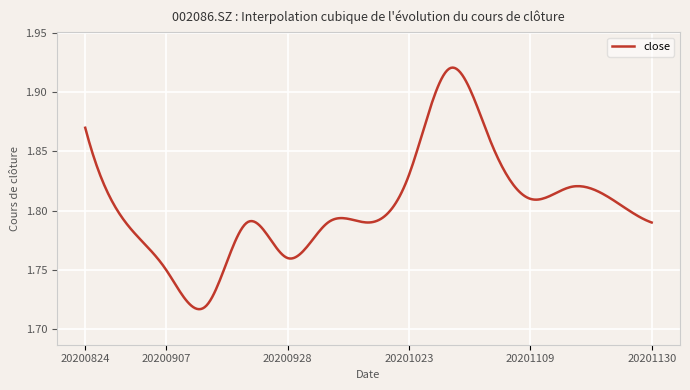

How many points are higher than both their immediate neighbors (excluding endpoints)?

3